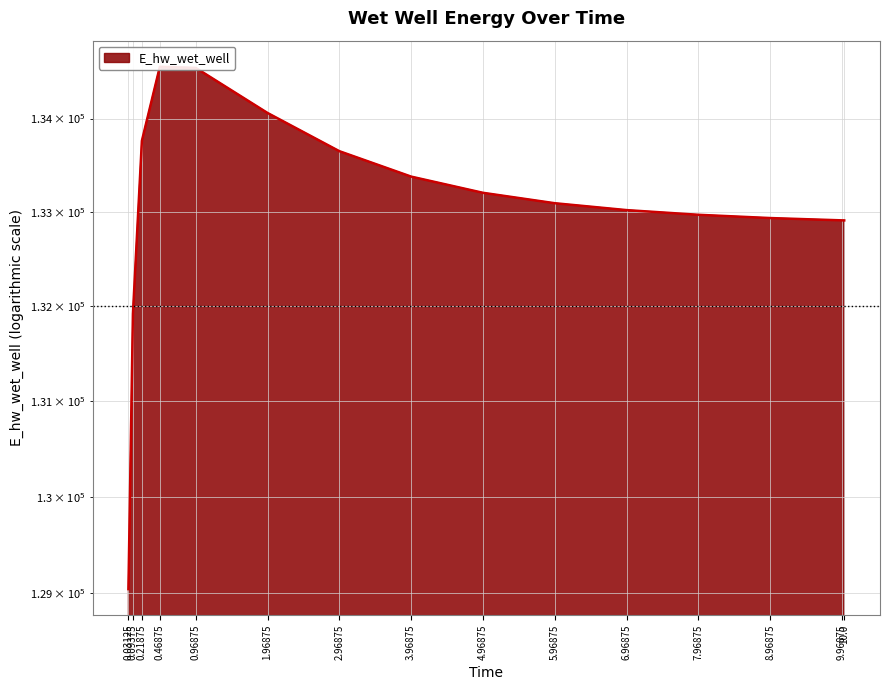

At which category does the chart reach its peak across all series?

0.46875